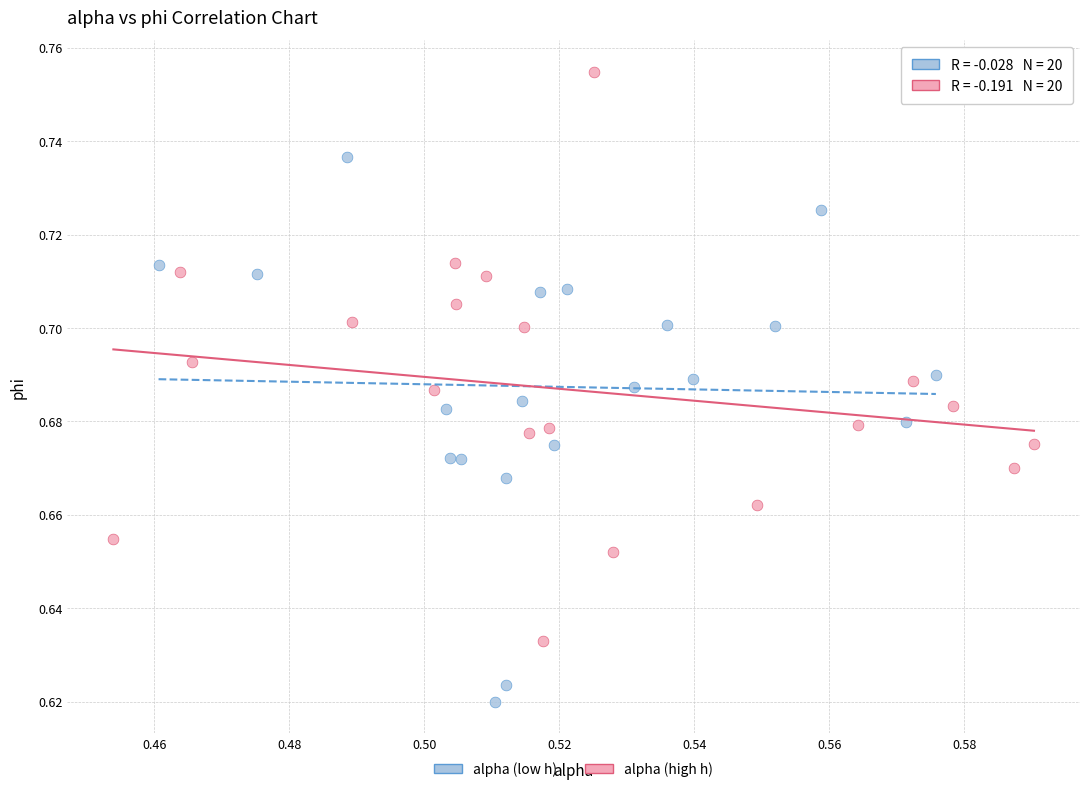

Which series contains the highest Y value?

alpha (high h)